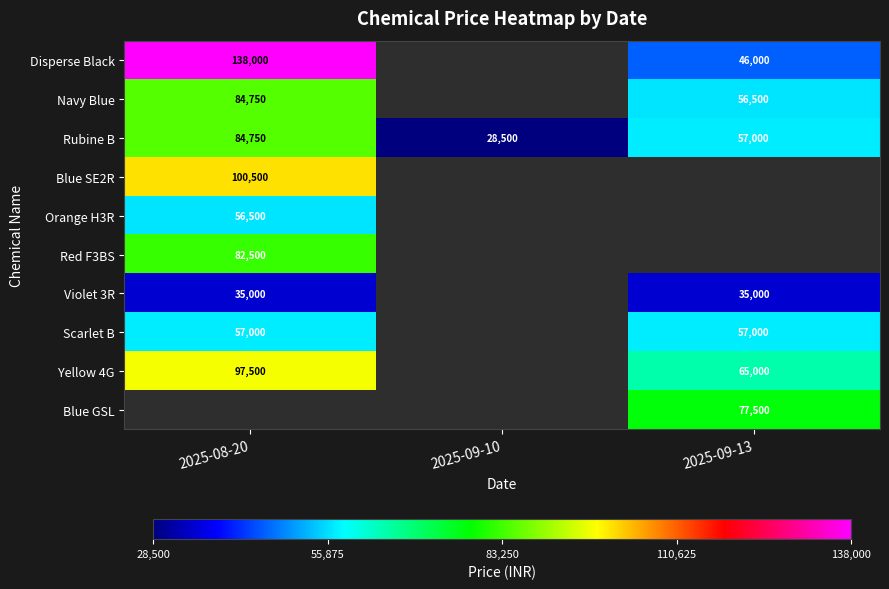

At which label does Rubine B first exceed 57000?

2025-08-20